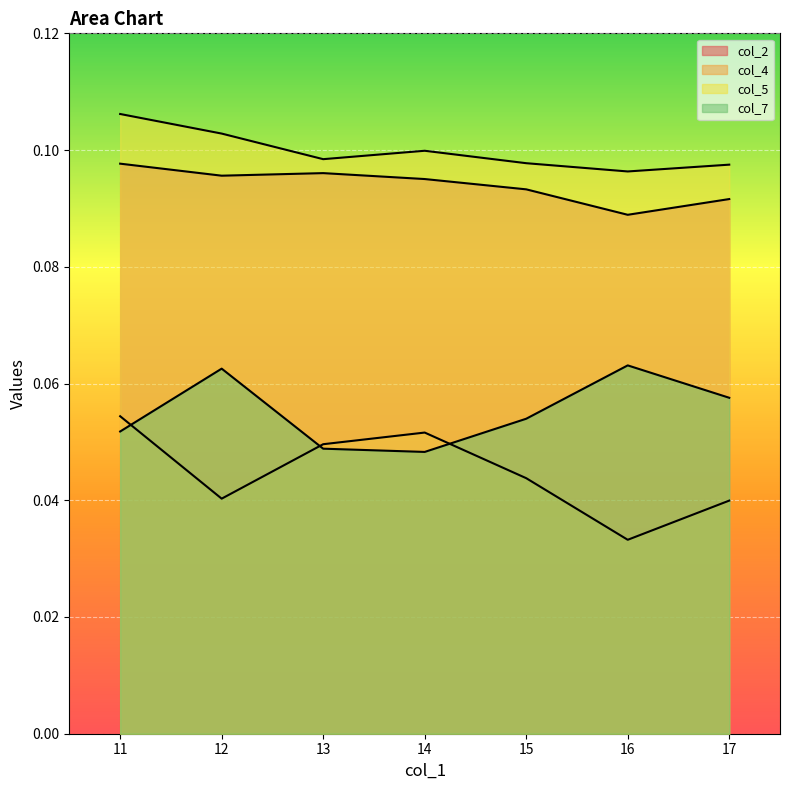

What is the value of the col_5 point at the 7th from the left?

0.1